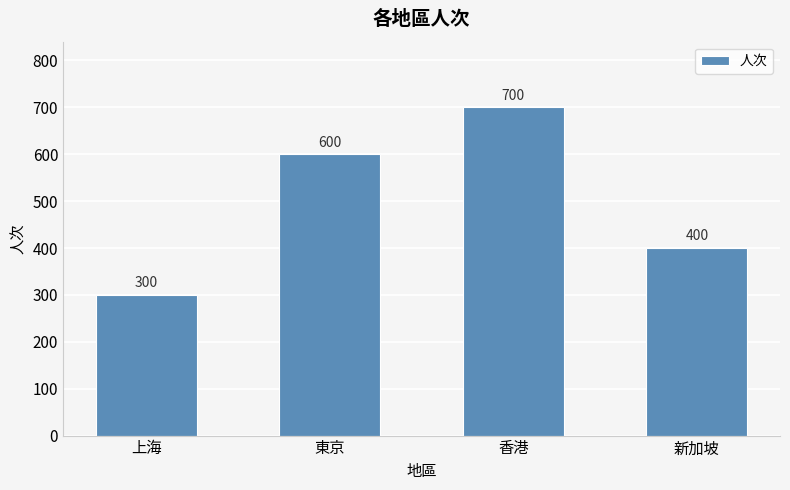

What is the average value?

500